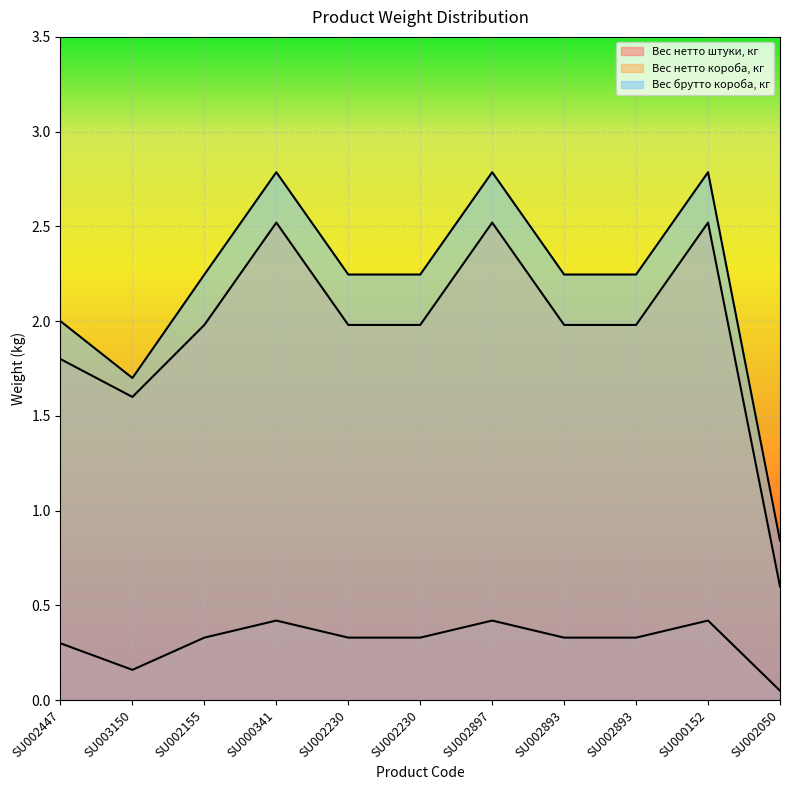

How many Вес брутто короба, кг values are between 2 and 3?

9